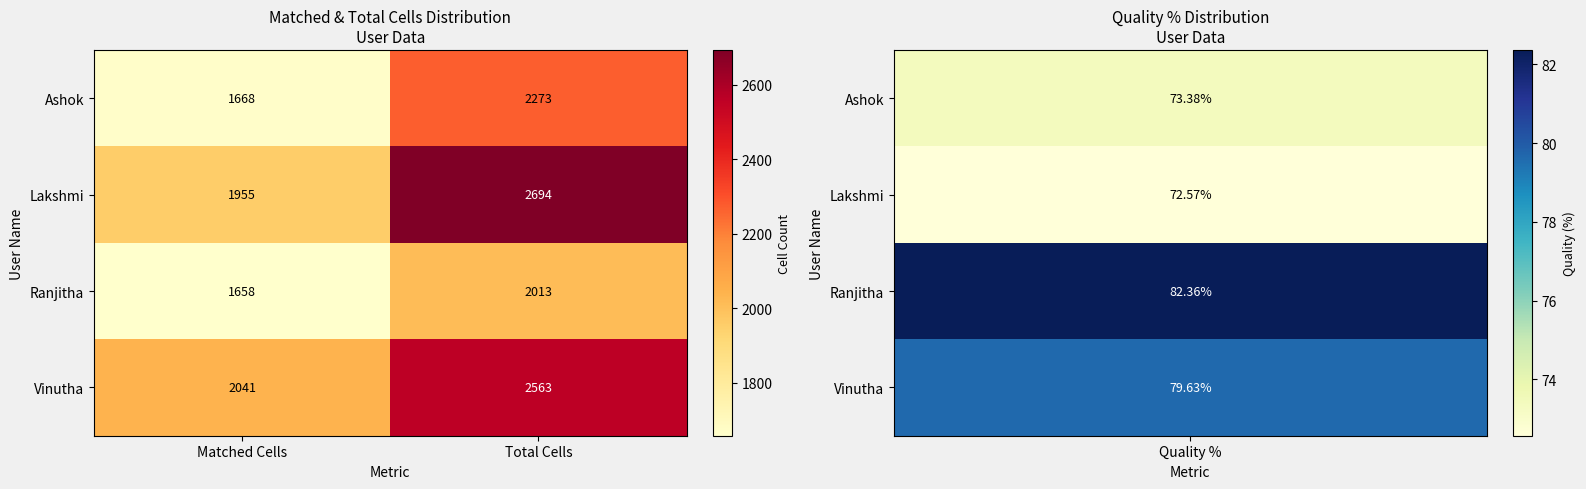

The Ranjitha series shows 1658 at Matched Cells. True or false?

True